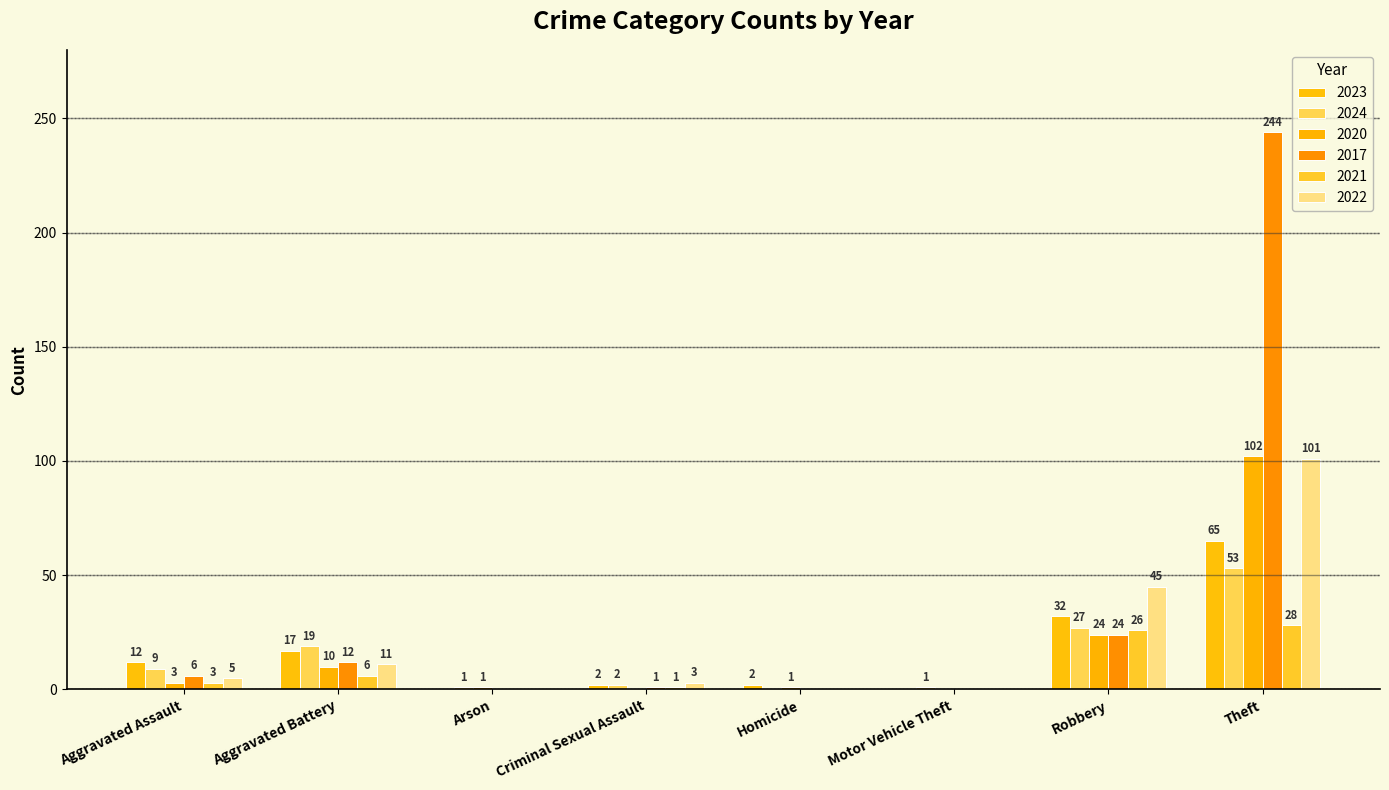

Which series has the largest total across all categories?

2017